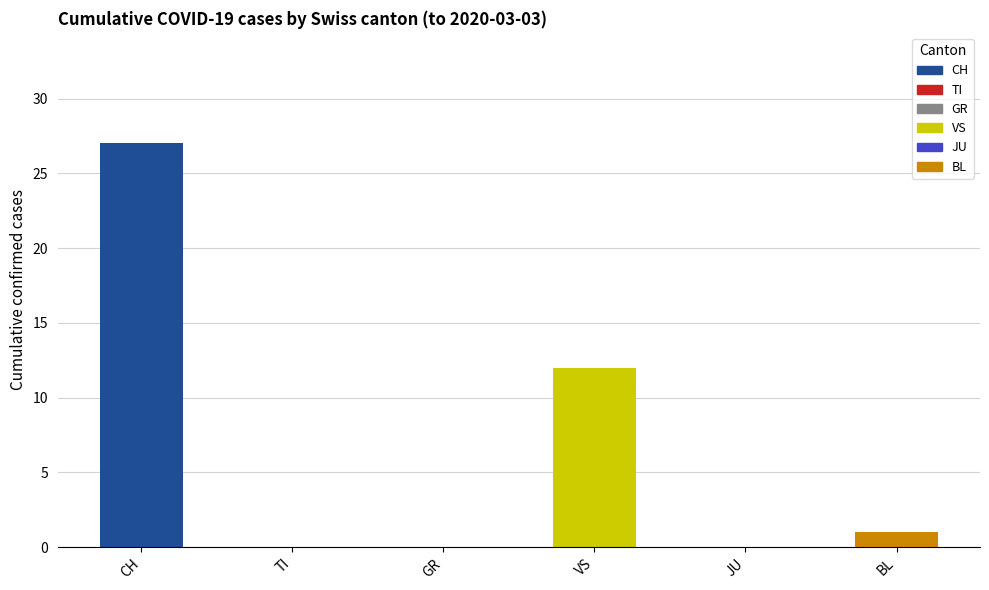

Which series has the largest total across all categories?

CH